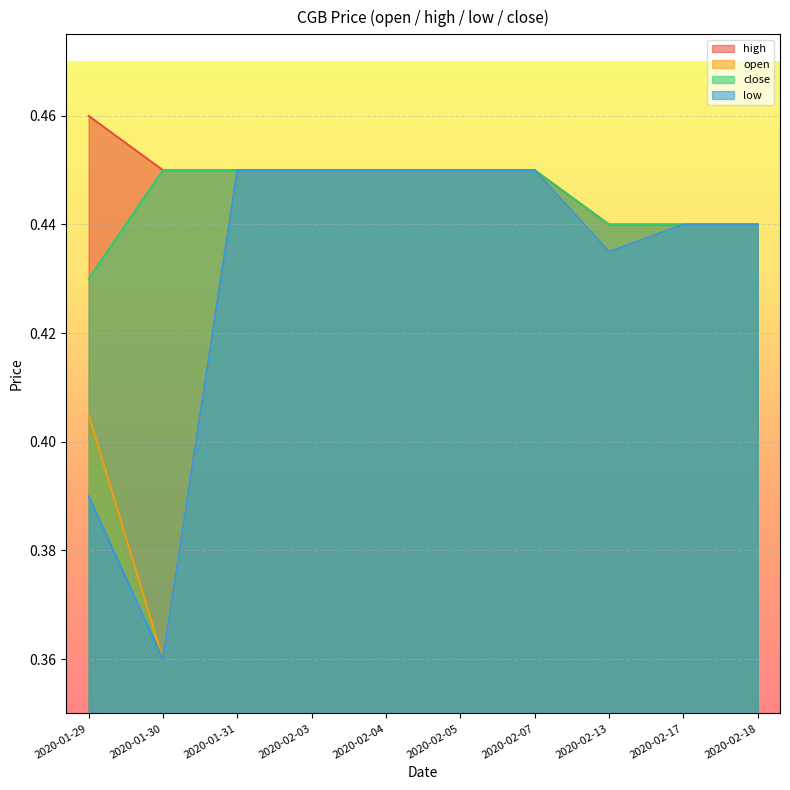

Which label corresponds to the largest value in the chart?

2020-01-29